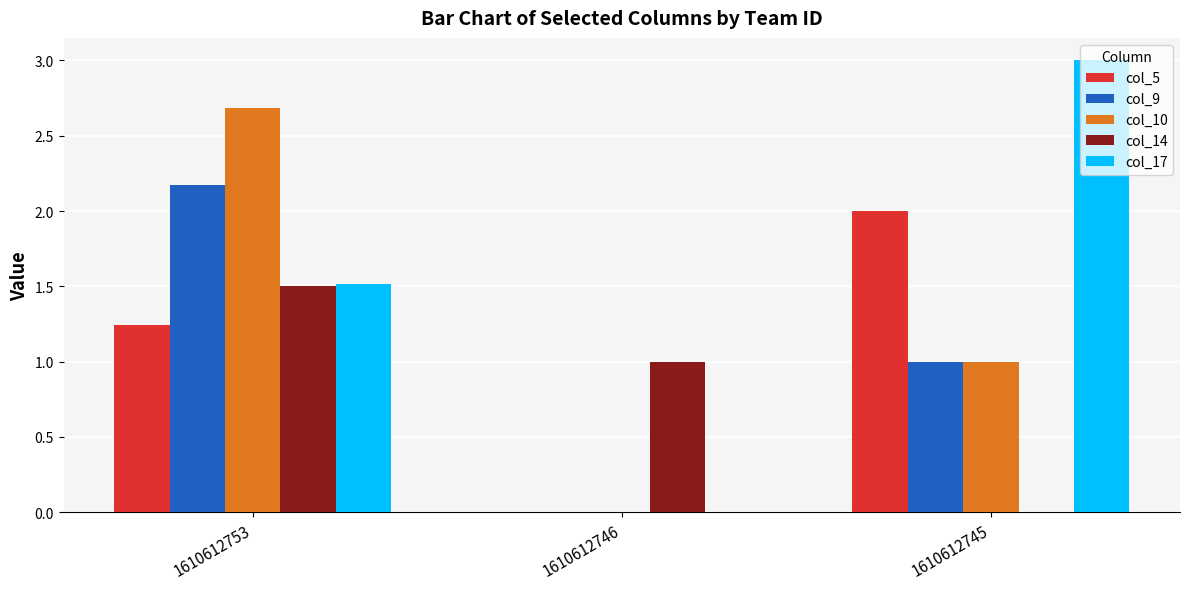

Where does the col_5 series first go above 1?

1610612753